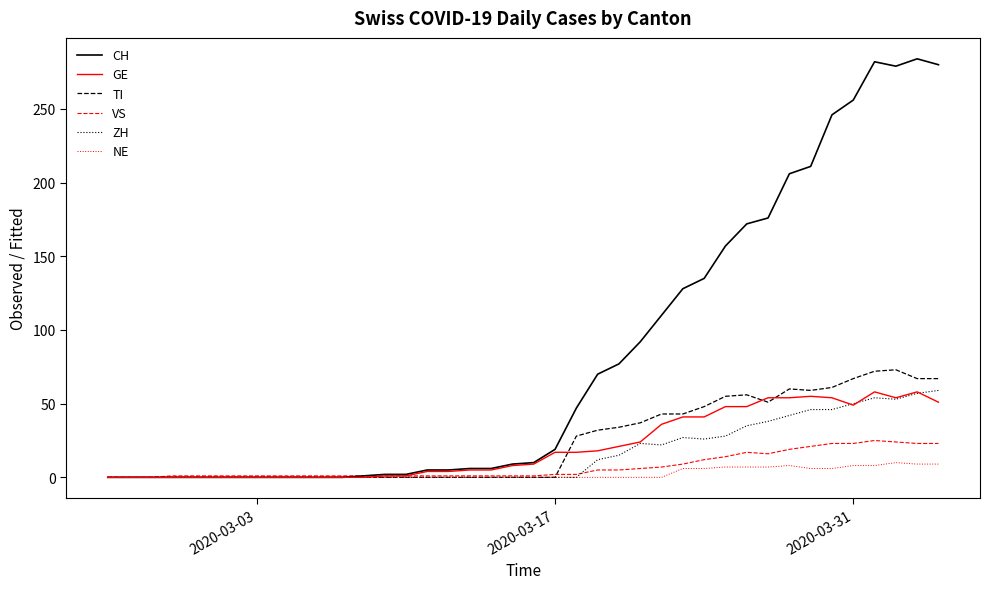

Which series has the largest total across all categories?

CH